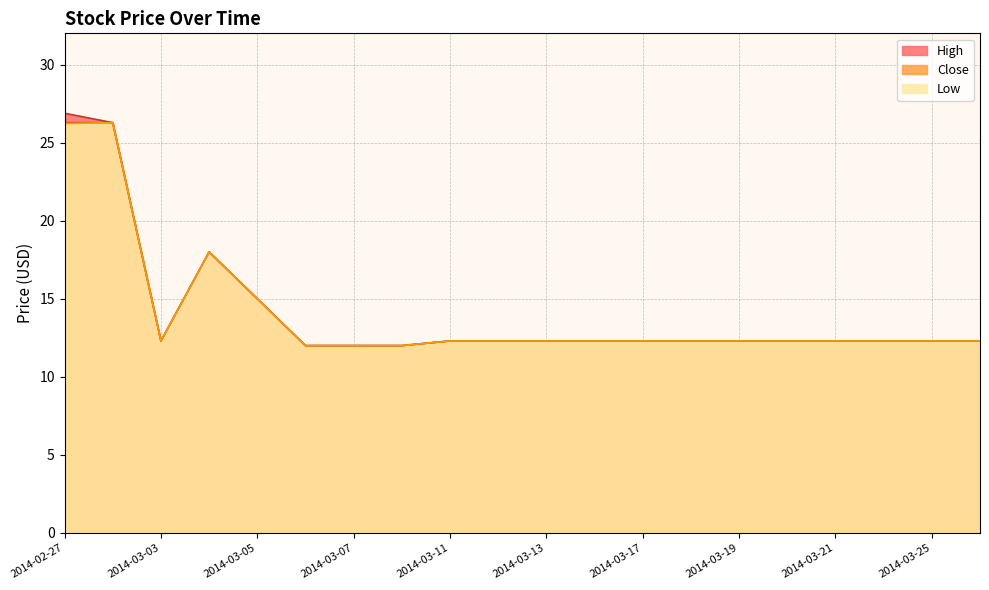

What is the difference between the maximum and minimum values in the High series?

14.9